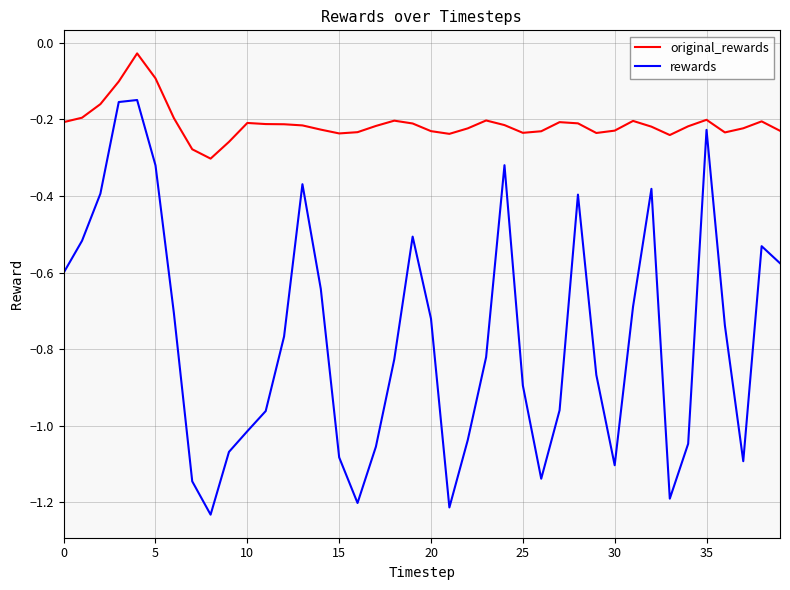

Which series has the largest range (max minus min)?

rewards